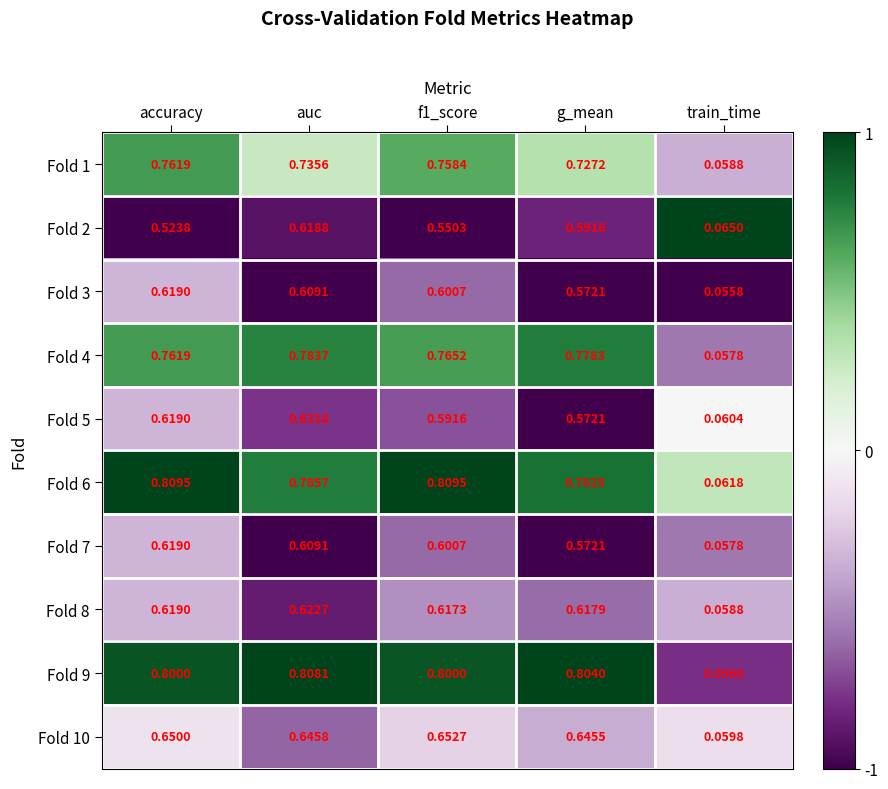

Which series changed the most between auc and train_time?

Fold 9